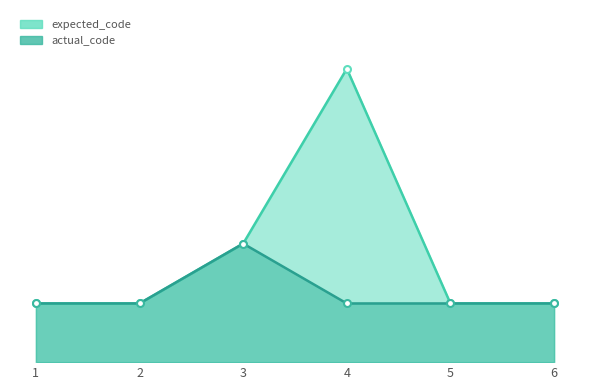

True or false: expected_code has a value of 279 at 5.

False